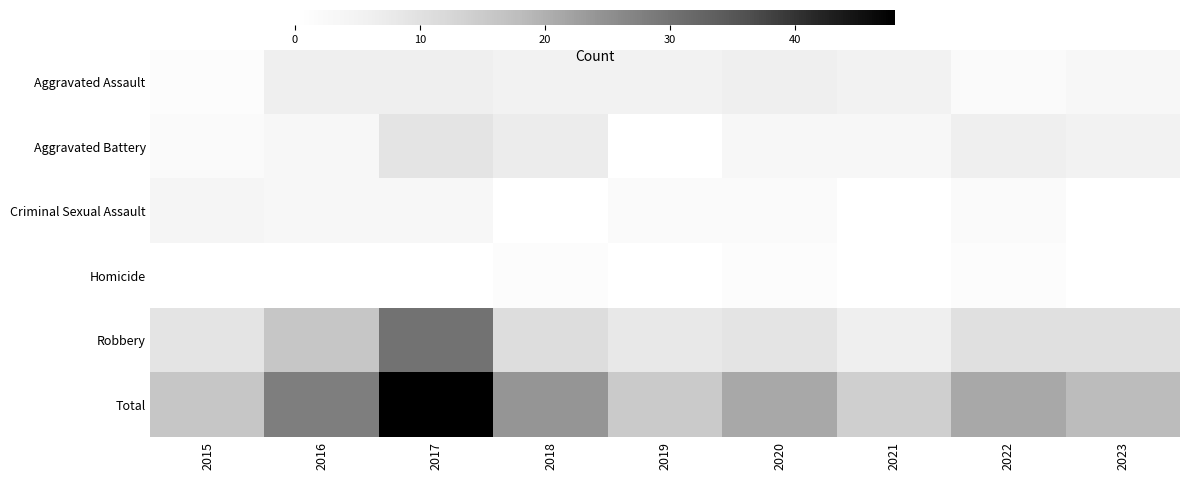

Which series has the widest spread of values?

Total